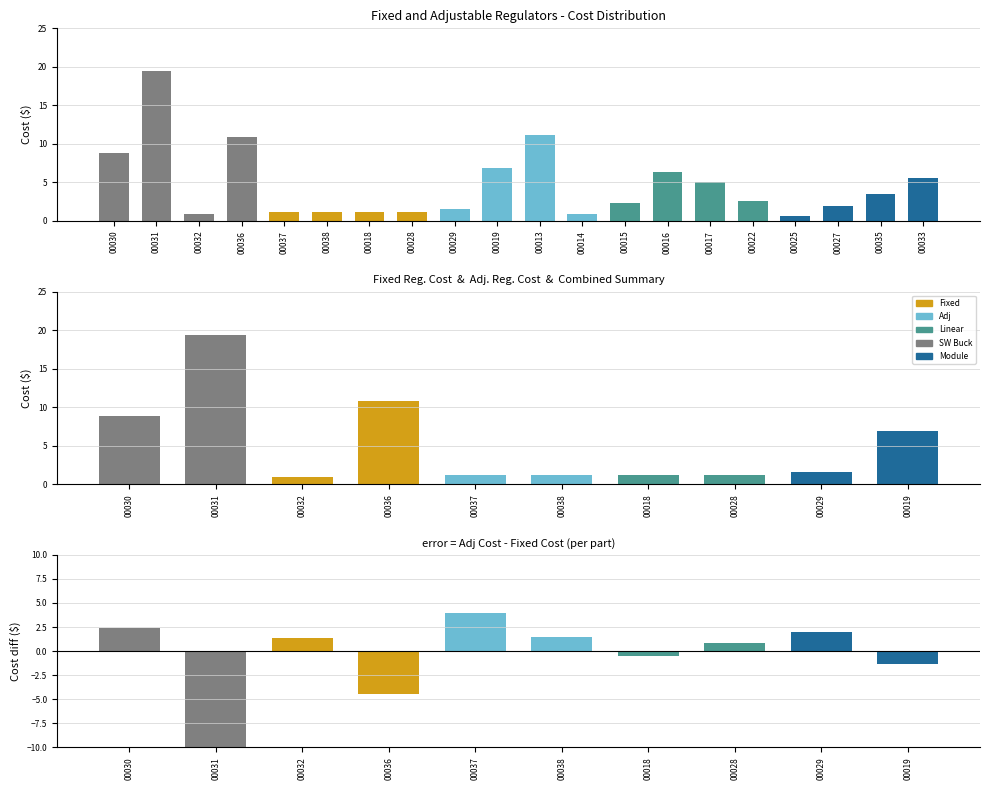

Are the bars grouped side by side (vs. stacked)?

No